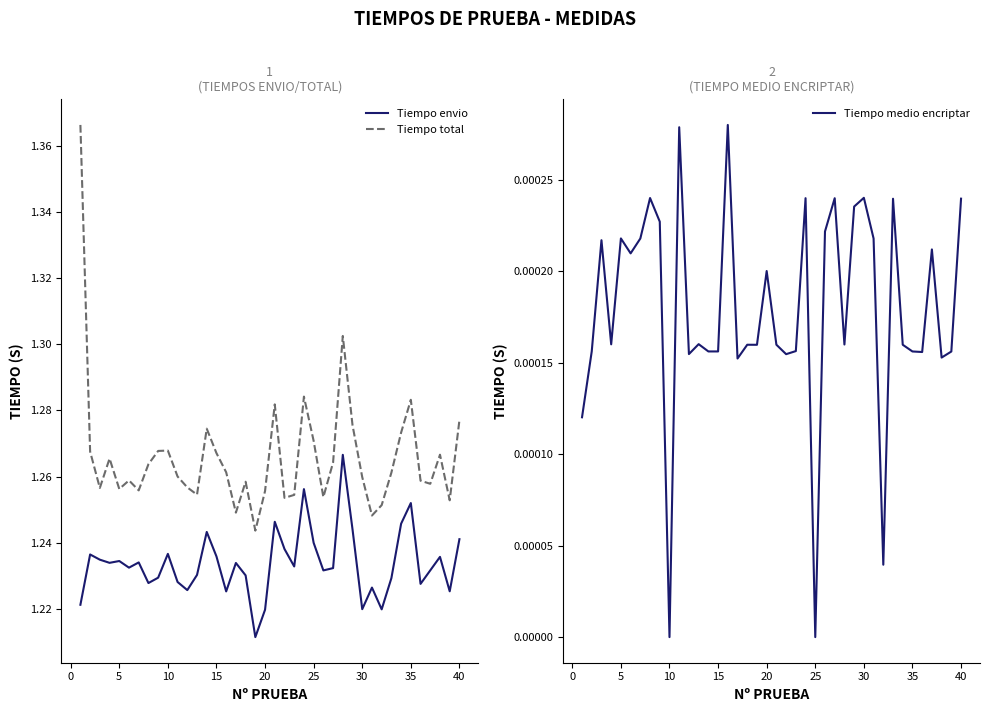

What are all the series names shown in the legend?

Tiempo envio, Tiempo total, Tiempo medio encriptar